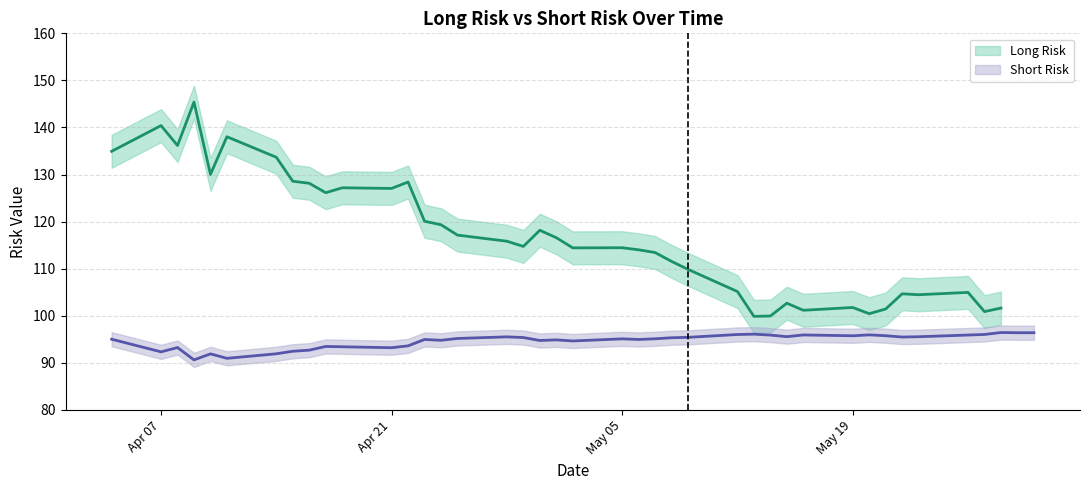

What position from the right is 21?

18